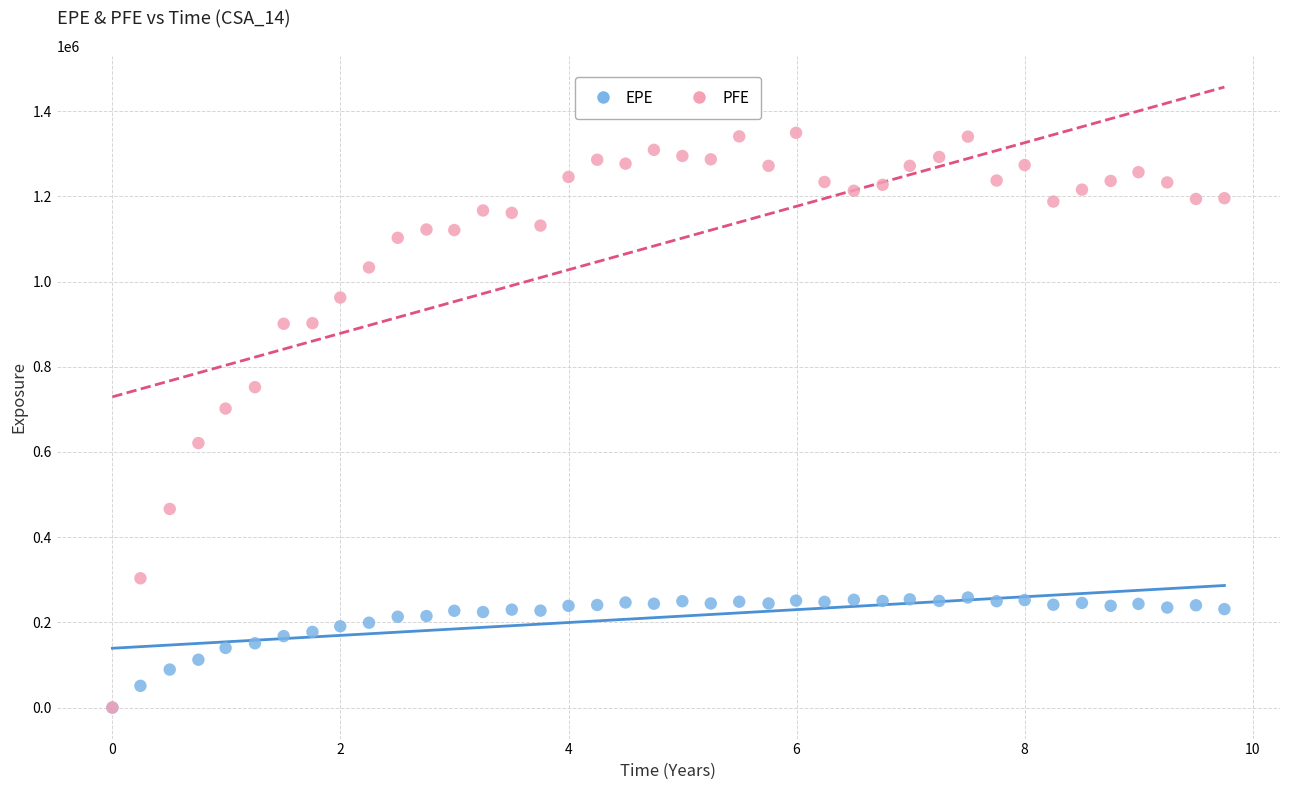

In the PFE series, what Y value is closest to 674560?

701814.0